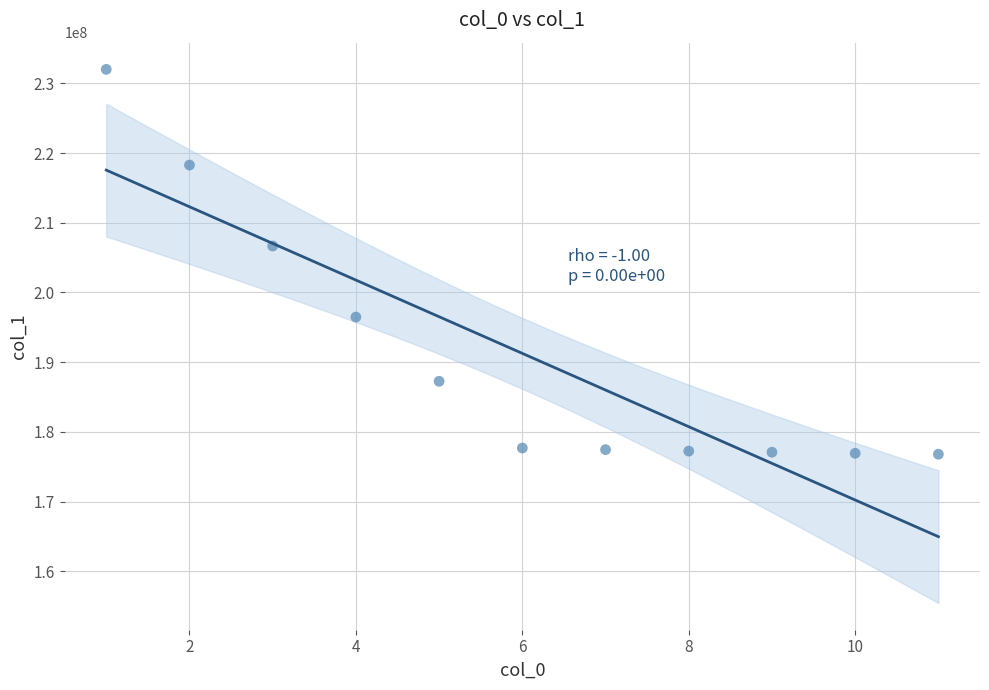

What is the range of X values (max minus min)?

10.0